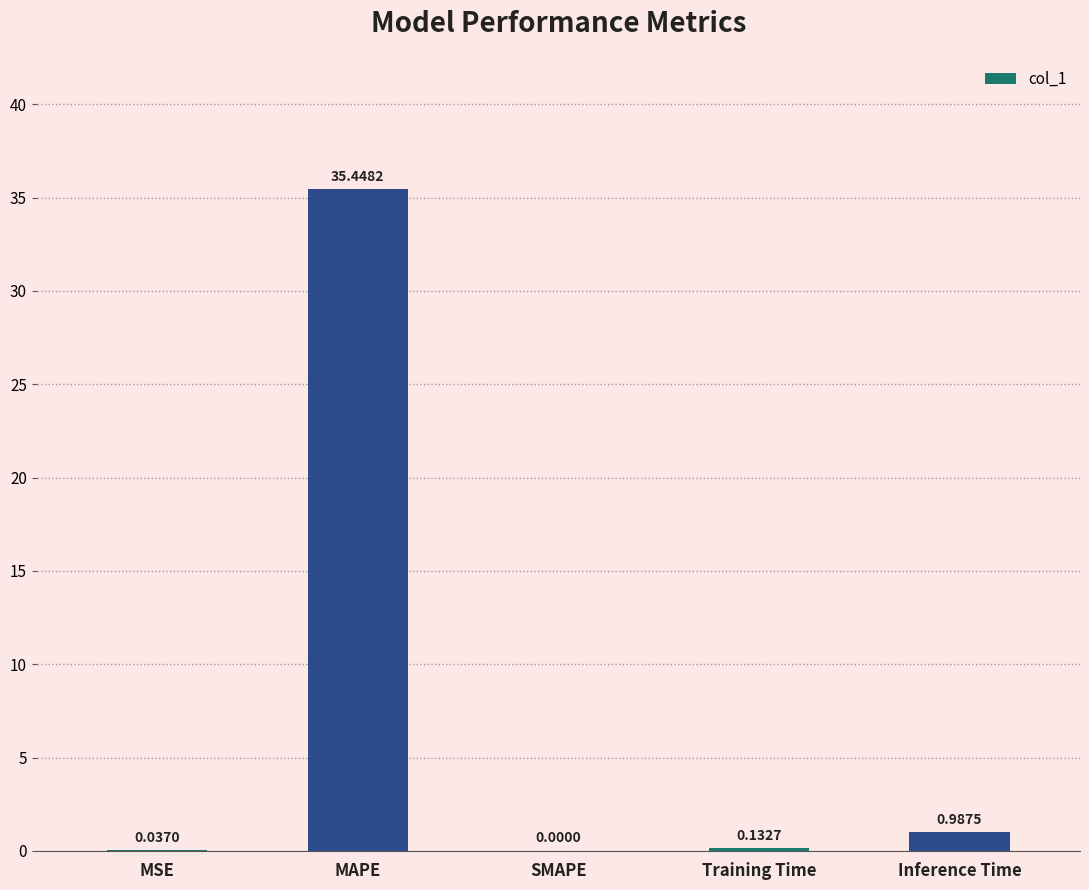

Are the bars horizontal?

No